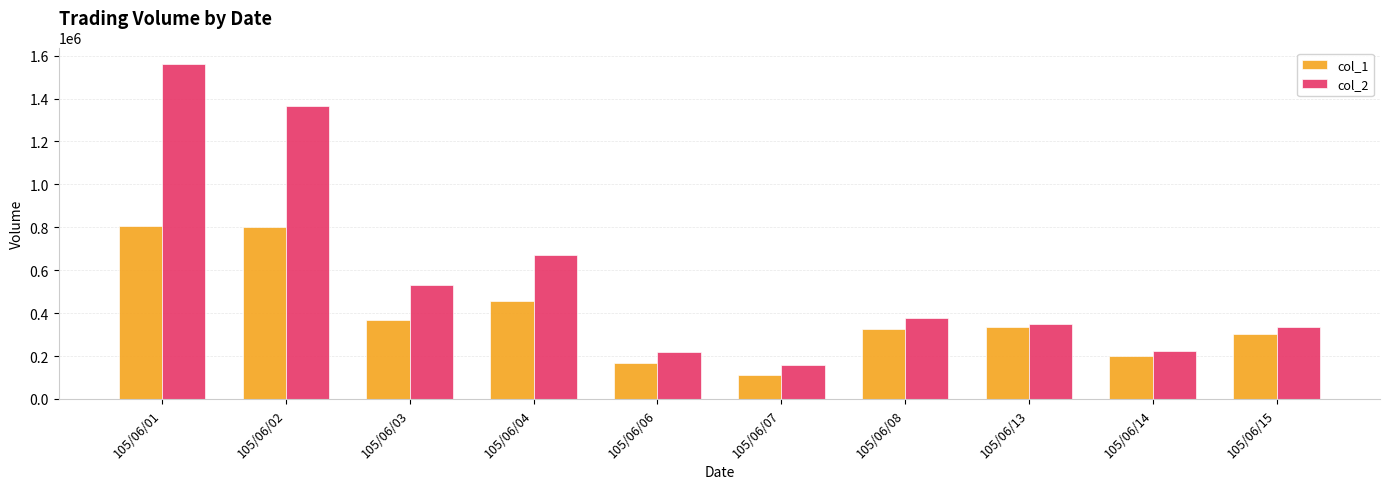

Is it true that col_1 equals 157320 at 105/06/13?

False